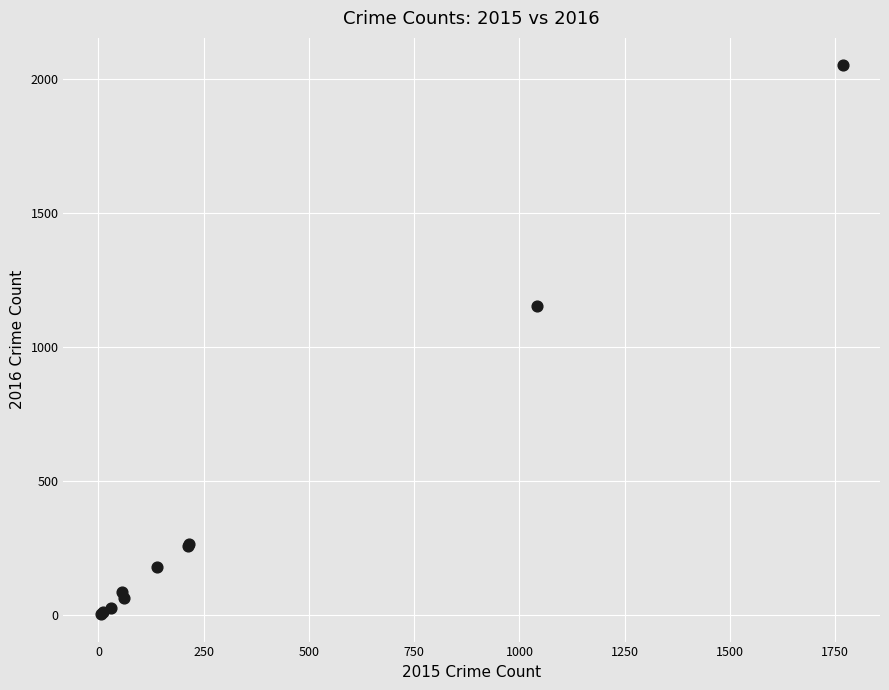

What Y value in the scatter plot is closest to 1027?

1151